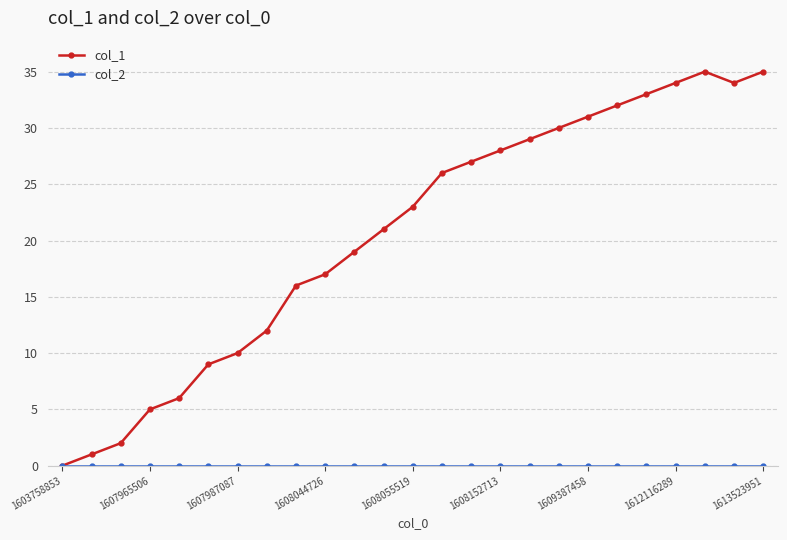

Which series has the widest spread of values?

col_1